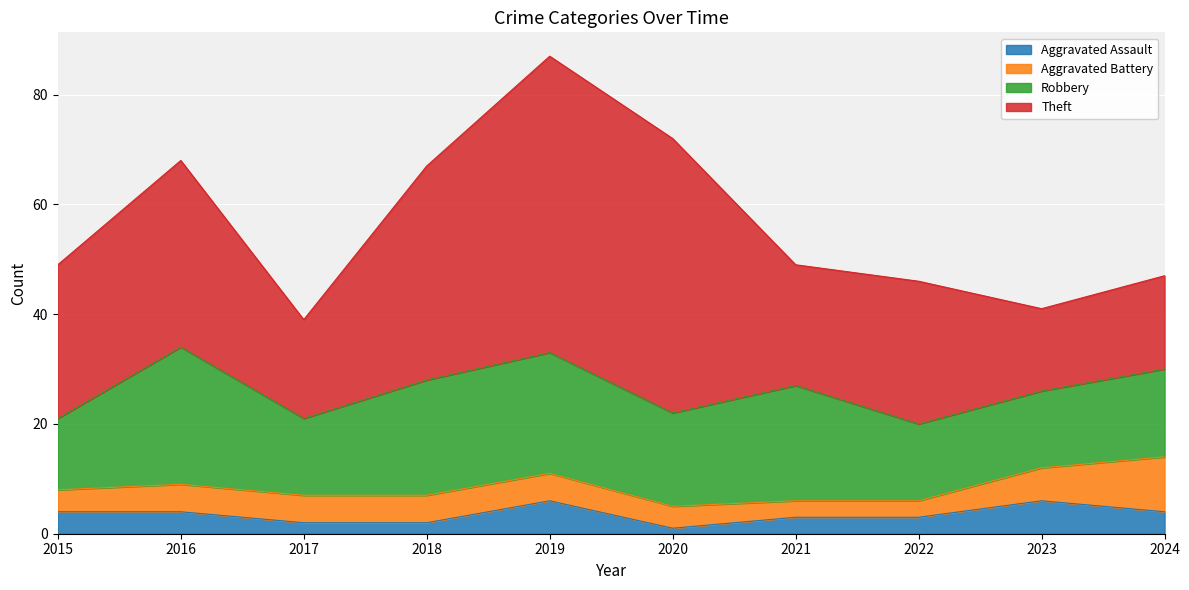

What is the difference between the Aggravated Assault values at 2016 and 2020?

3